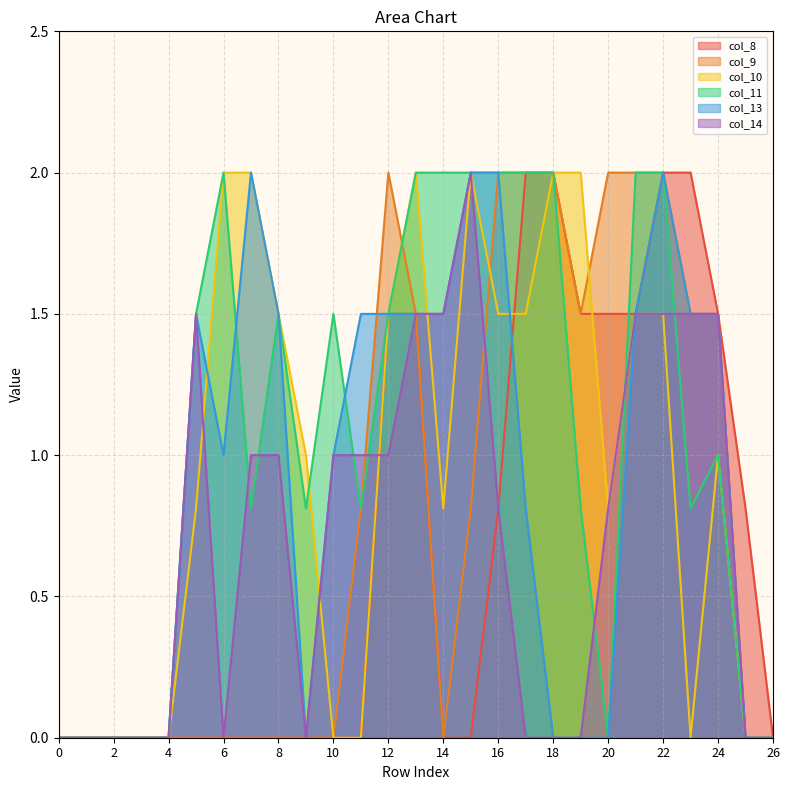

What is the greatest value displayed?

2.0